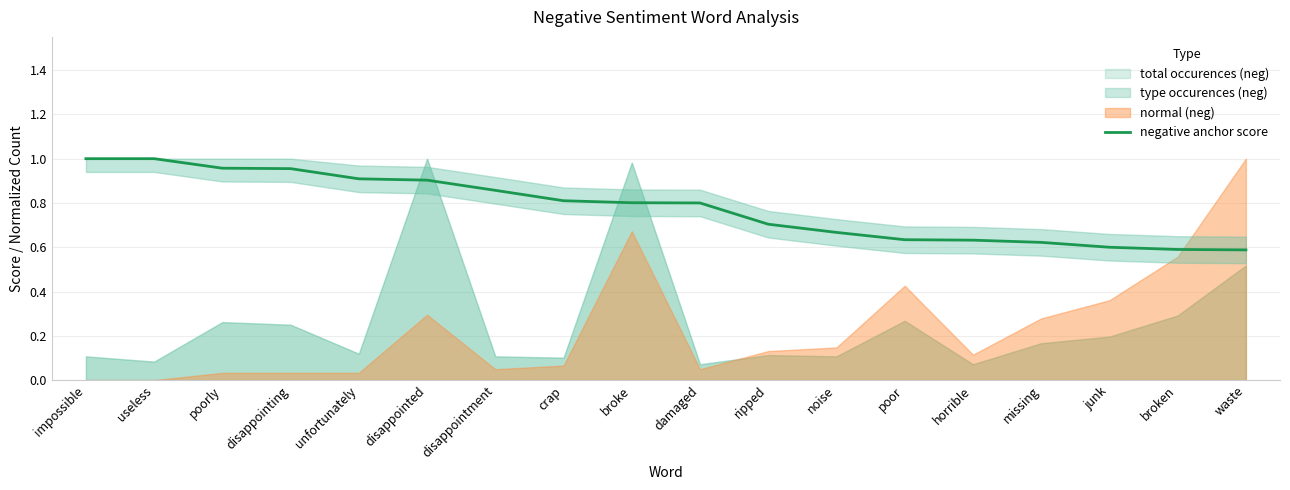

What is the label of the 3rd point from the left?

poorly